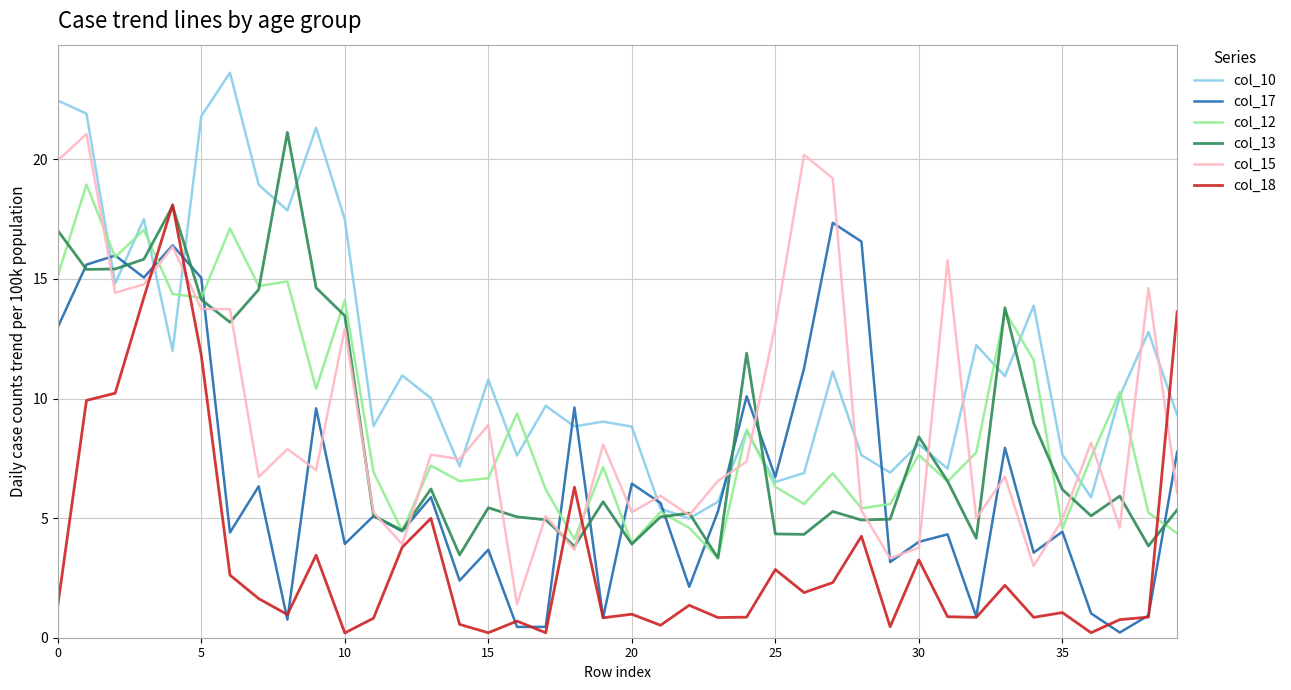

After their last crossing, which series has the higher values: col_10 or col_17?

col_10